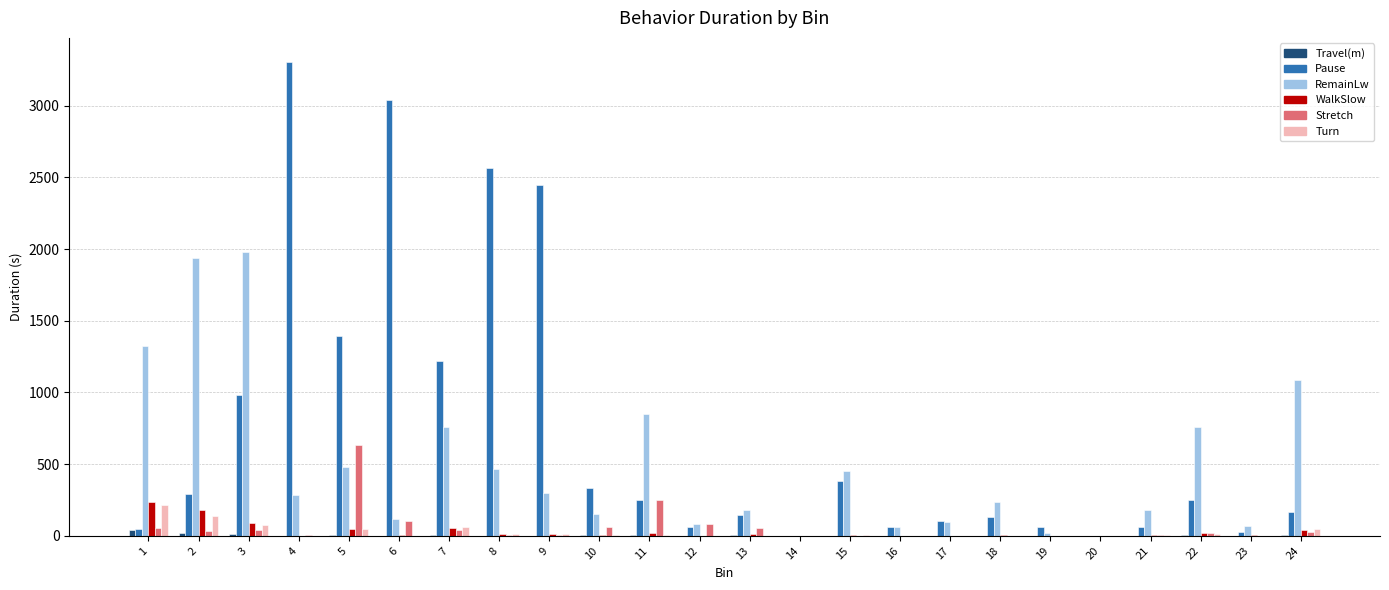

How many data points does each series have?

24